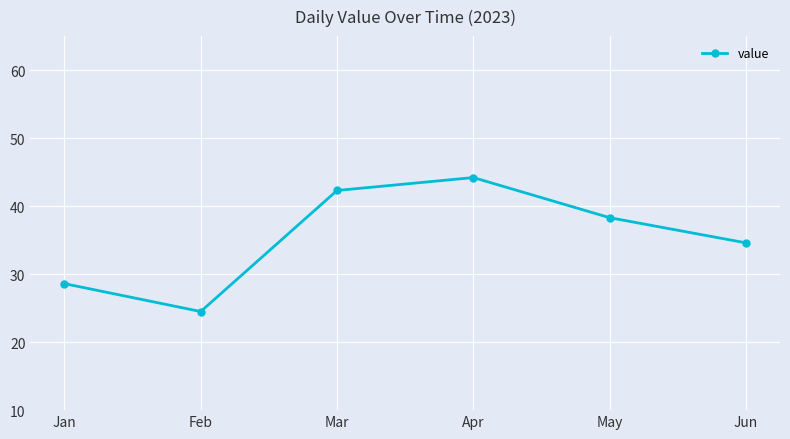

List the labels in order of value, smallest first.

Feb, Jan, Jun, May, Mar, Apr